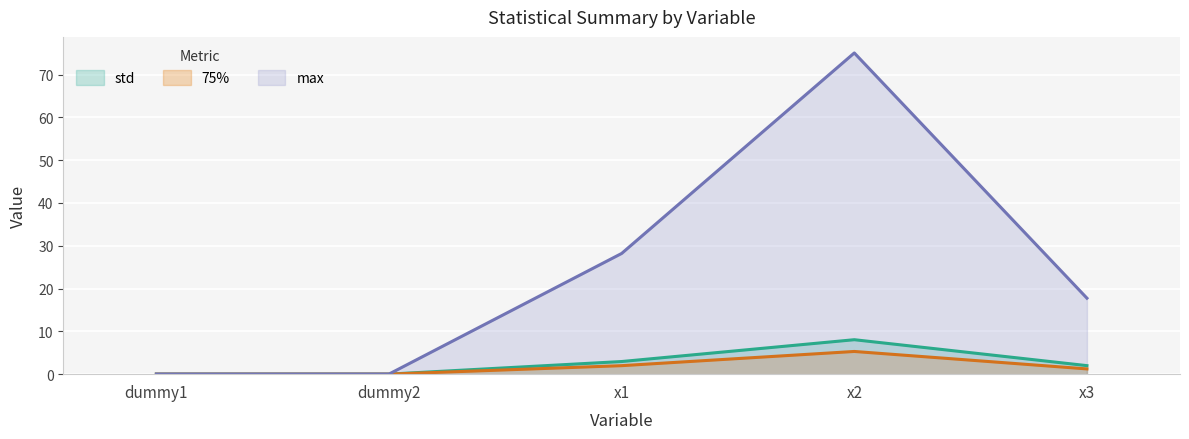

At which category is the sum across all series the highest?

x2